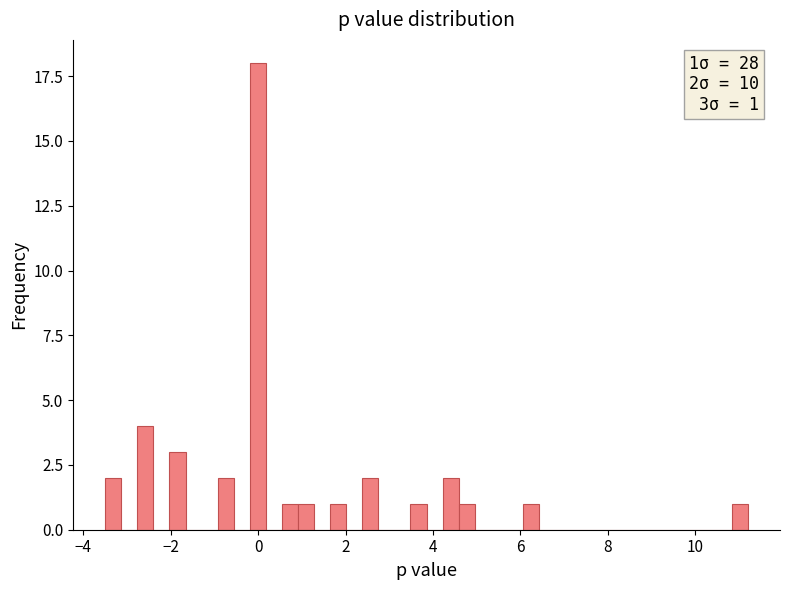

Around what value on the x-axis is the tallest bar? Give the approximate position of its centre, as read against the axis.

0.0